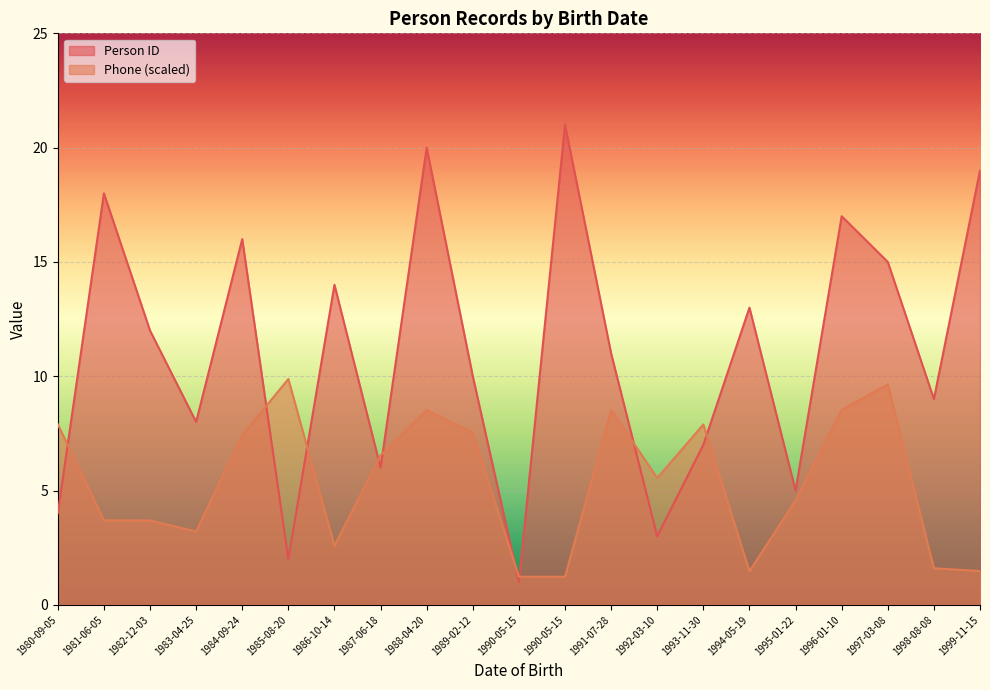

What is the sum of the Phone (scaled) values at 1987-06-18 and 1982-12-03?

10.2